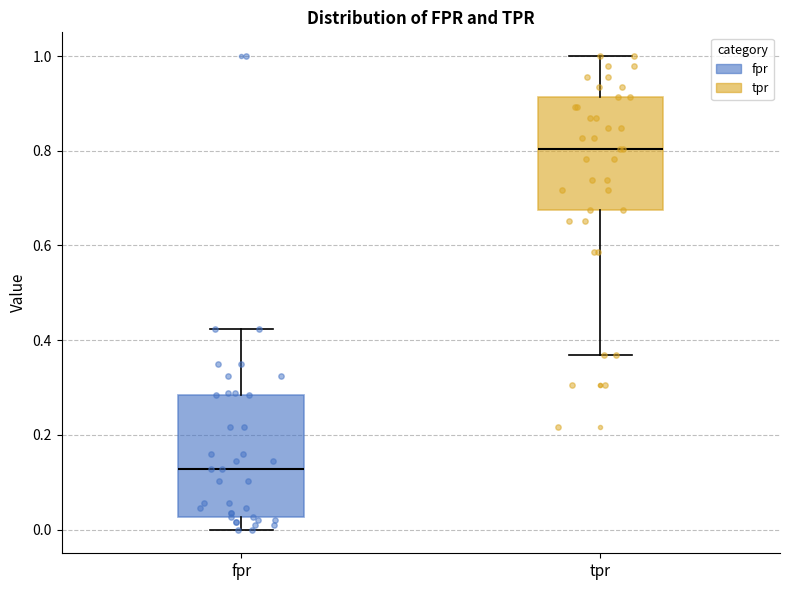

Reading left to right, transcribe this box plot: for each box, give where its median line is, the range the box spans, and where its two whiskers end, as read against the y-axis. The values are not printed on the chart, so give them approximately, as read against the axis.

fpr: median 0.12, box 0.02 to 0.28, whiskers 0.00 to 0.42
tpr: median 0.80, box 0.68 to 0.92, whiskers 0.36 to 1.00